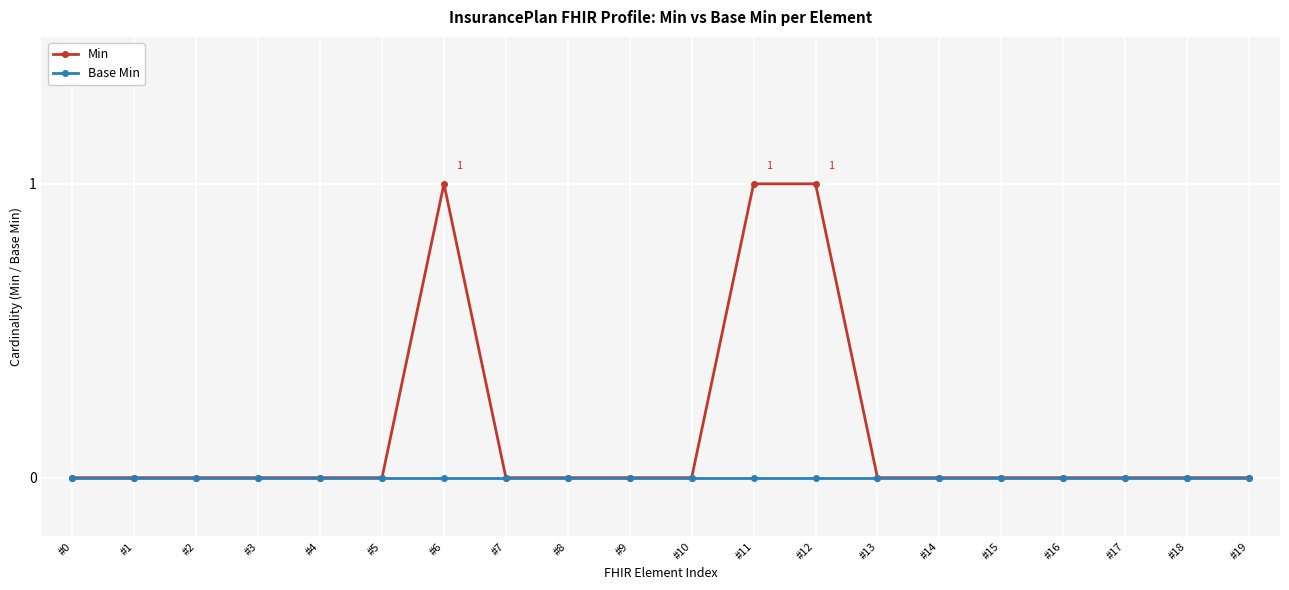

Rank the series by their average value, from highest to lowest.

Min, Base Min